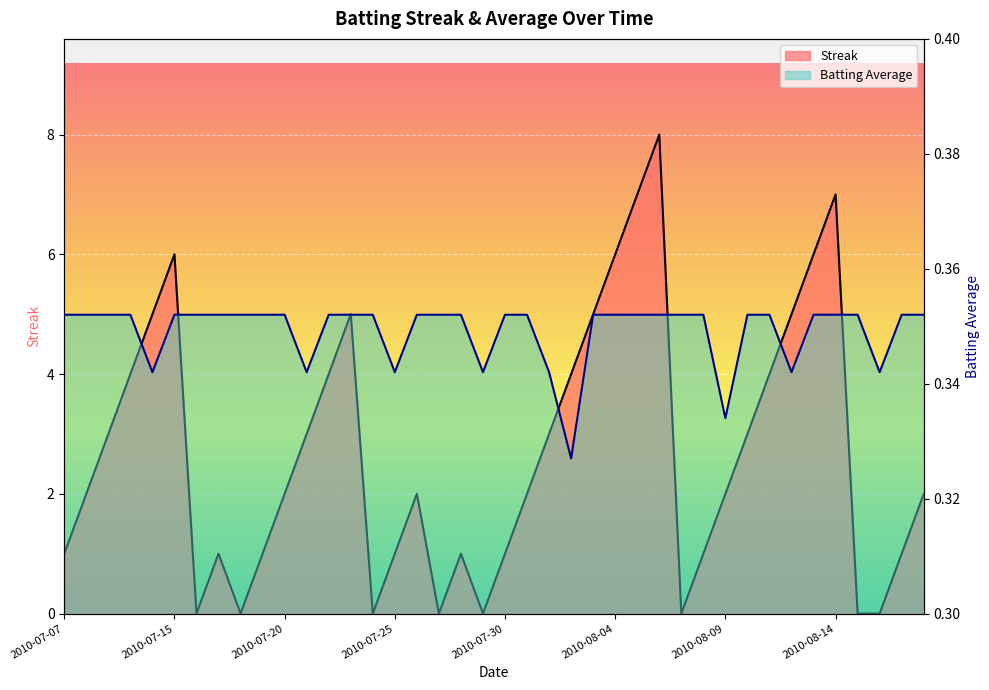

Which series has the largest total across all categories?

Streak